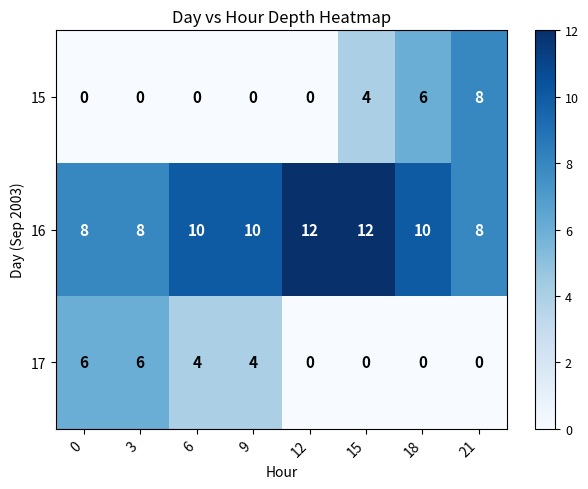

What is the difference between the second highest and second lowest values in the 17 series?

6